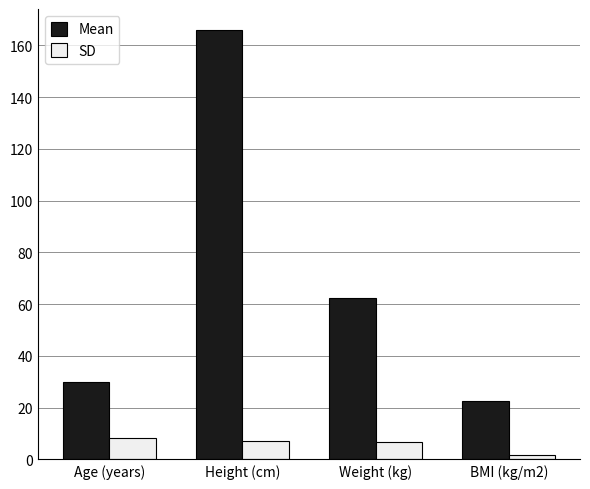

Is the value of Mean at BMI (kg/m2) greater than the value of SD at Weight (kg)?

Yes